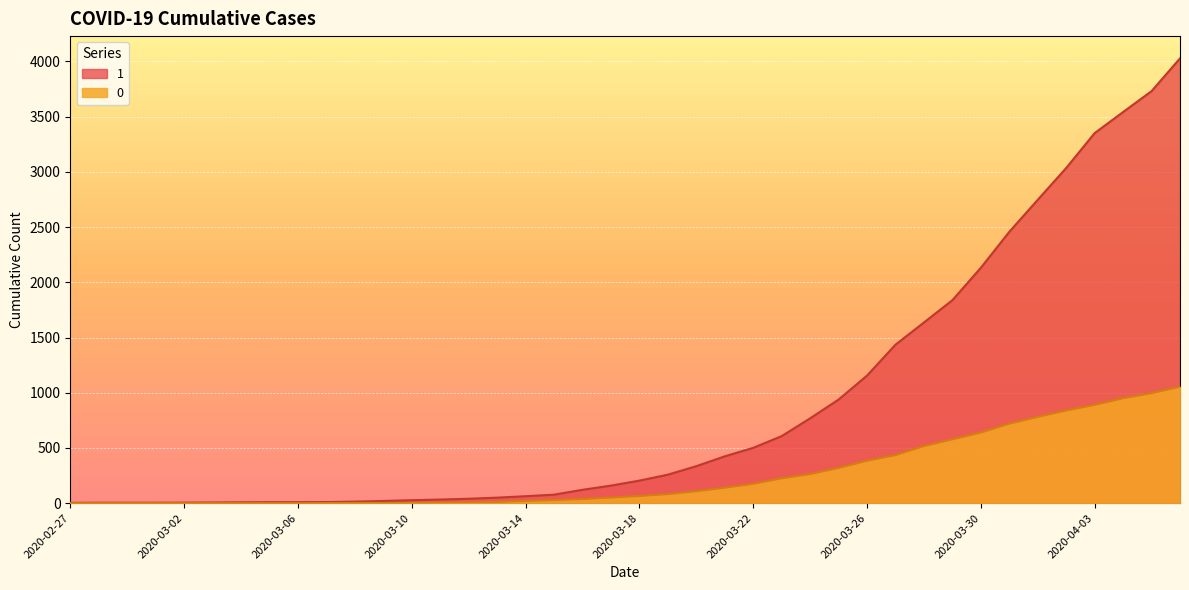

What is the spread (max minus min) of values at 2020-03-25?

619